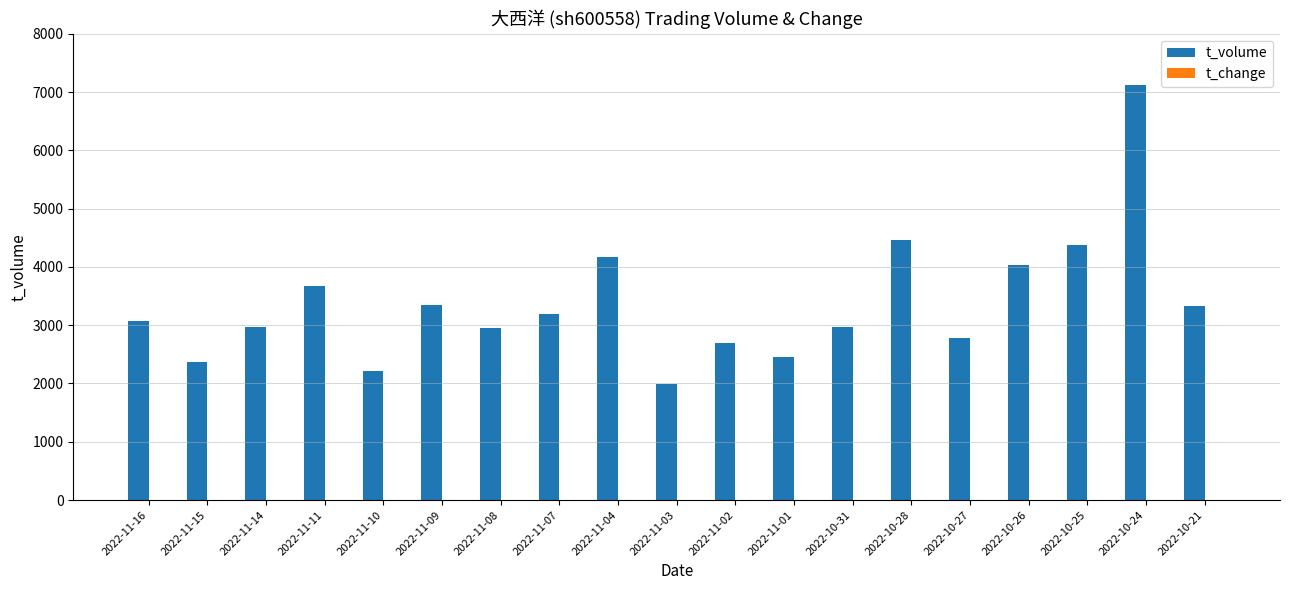

How many groups of bars are there?

19